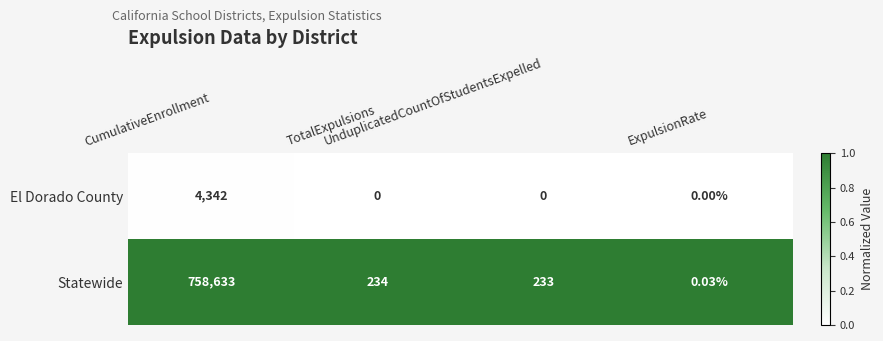

Count the number of data series in this chart.

2